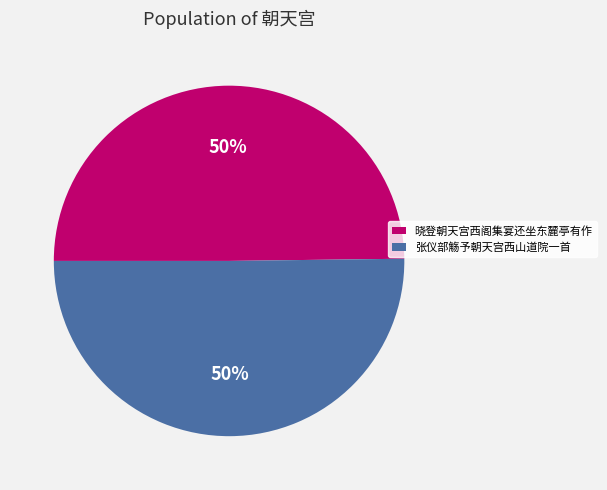

How many segments does this pie chart have?

2